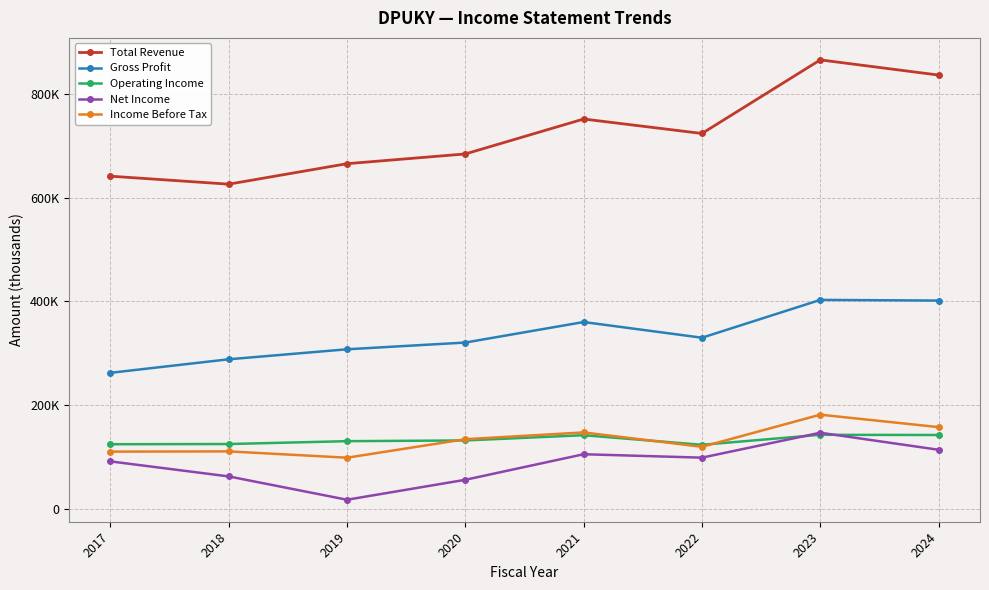

True or false: Total Revenue and Income Before Tax cross at least once.

False